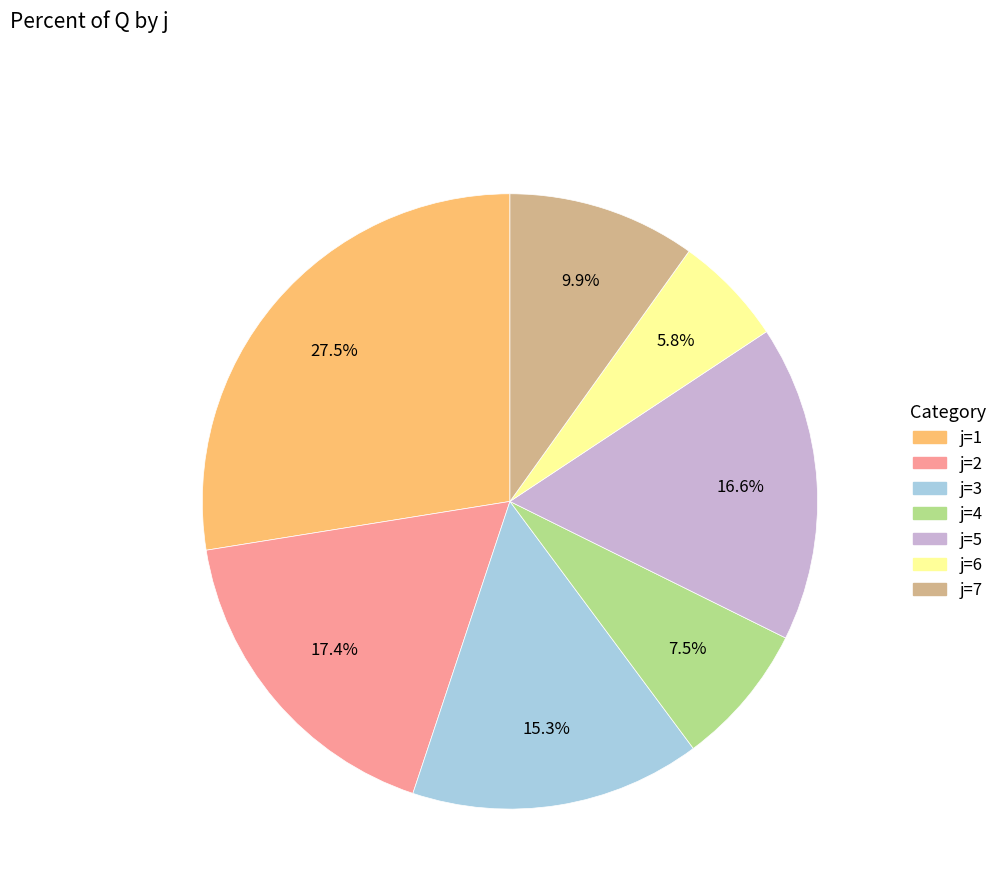

Does any single category account for the majority?

No